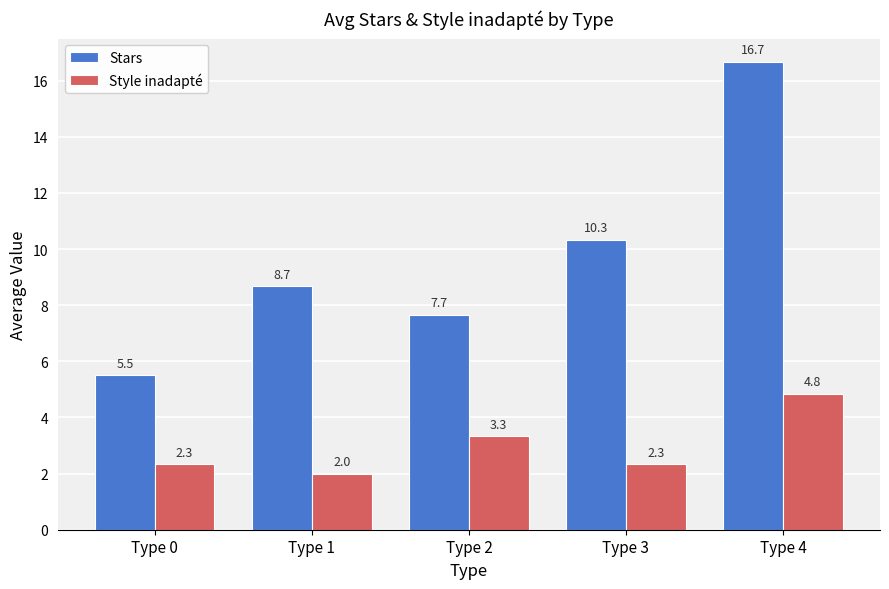

Read the Stars value at Type 1.

8.7